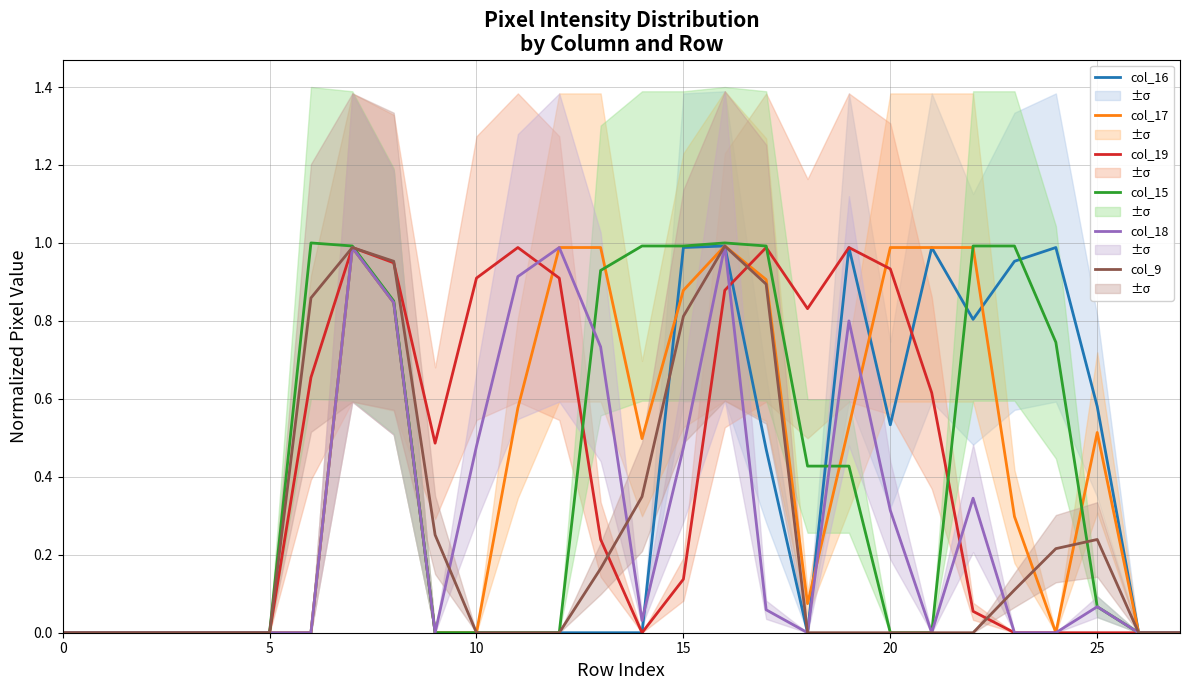

What is the label of the 10th point from the left?

9